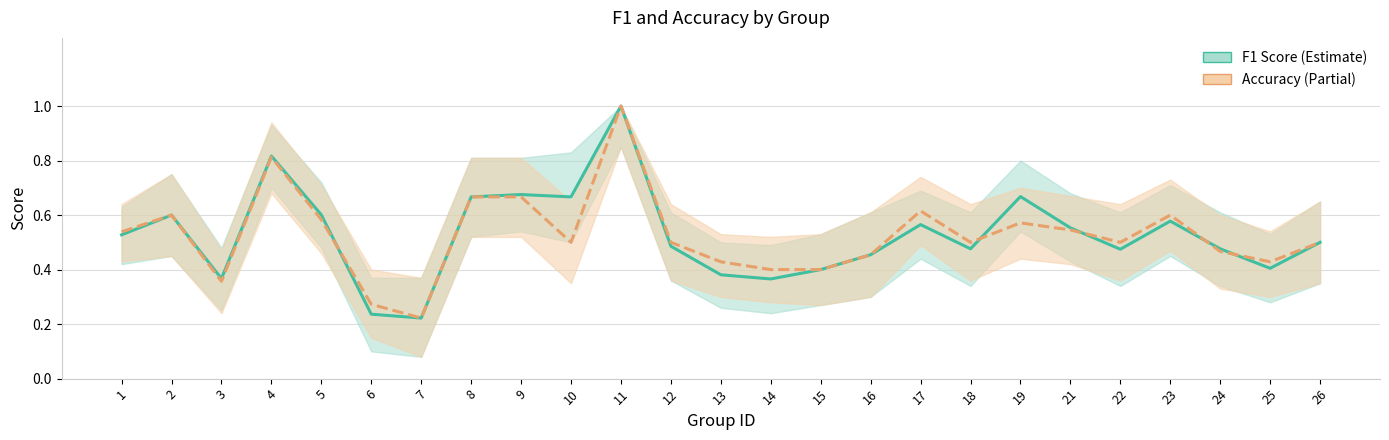

What is the average value of the Accuracy series?

0.5